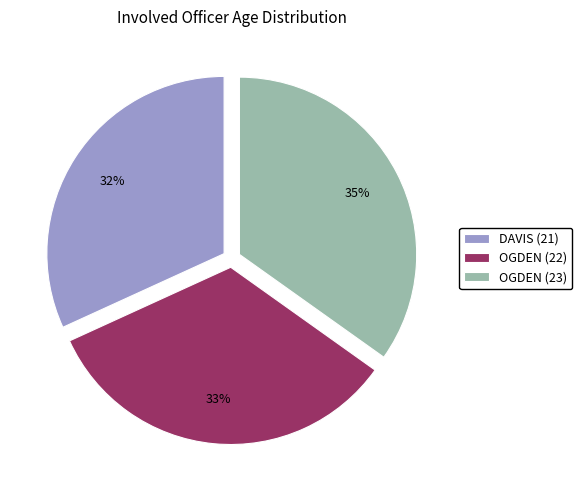

Which category has the biggest portion of the pie?

OGDEN (23)